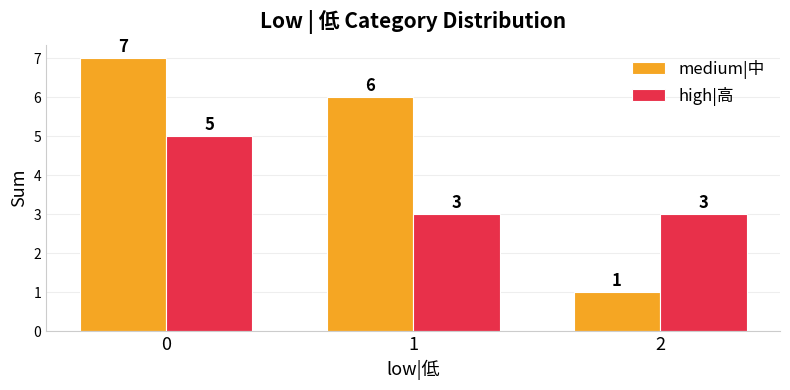

The value of medium|中 at 0 is 7. True or false?

True